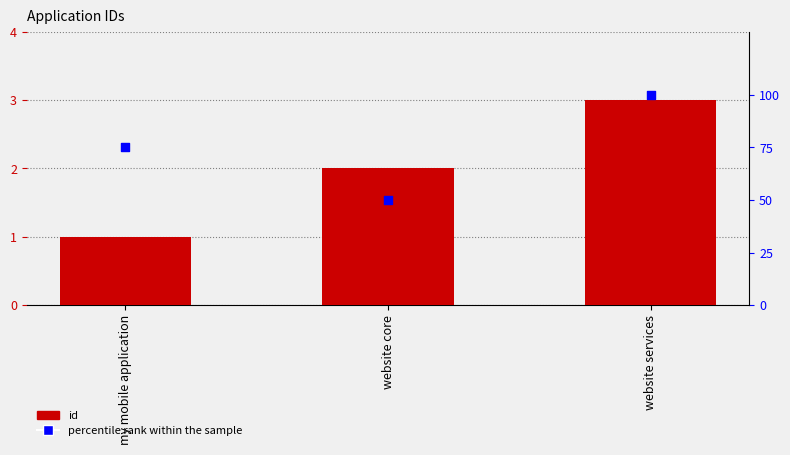

What are all the series names shown in the legend?

id, percentile rank within the sample